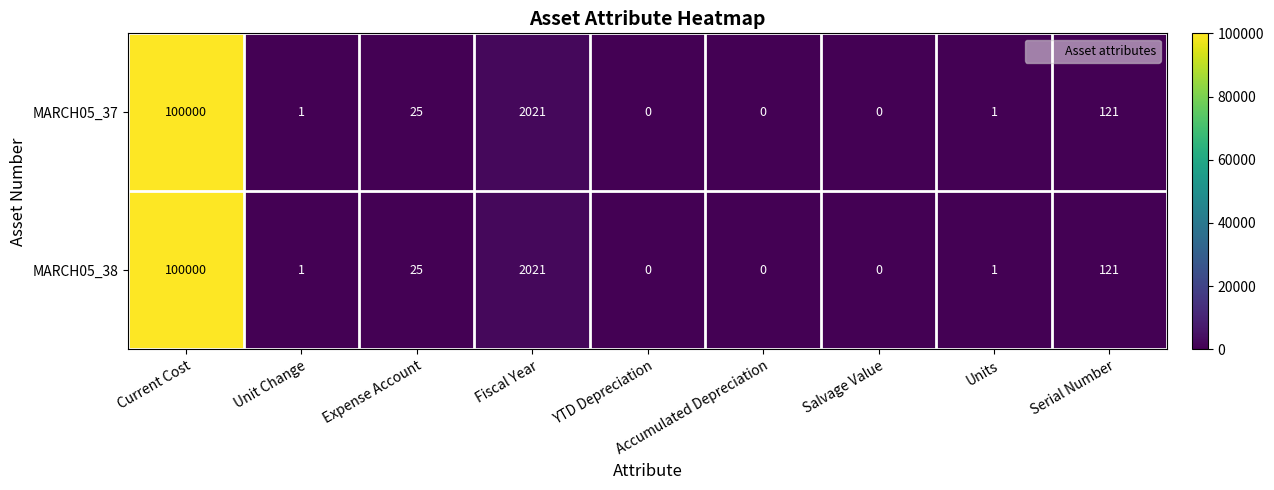

At which category is the sum across all series the highest?

Current Cost